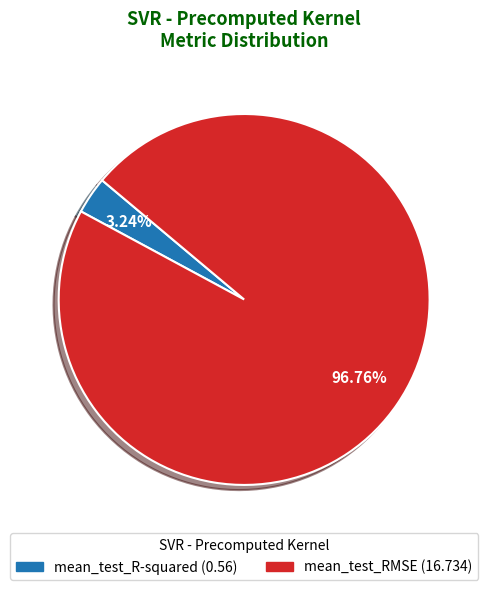

Combined, what portion of the pie is mean_test_R-squared and mean_test_RMSE?

100.0%